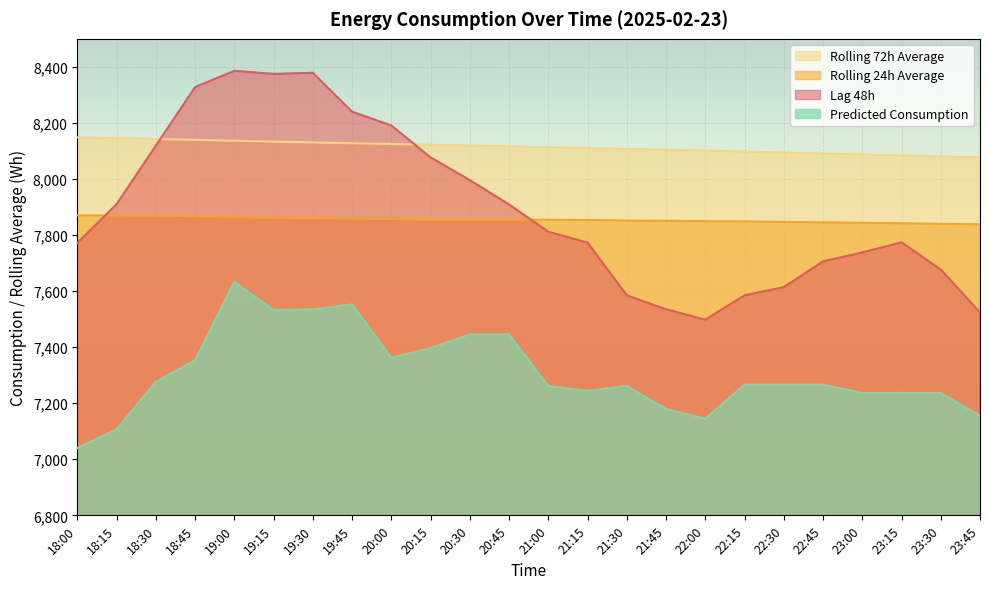

True or false: rolling_24h and rolling_72h cross at least once.

False